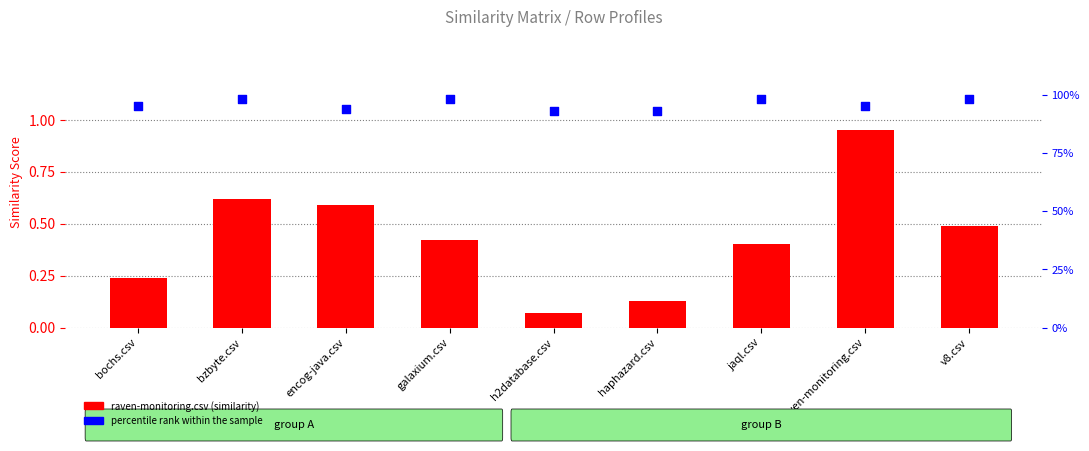

Which series has the largest total across all categories?

percentile rank within the sample